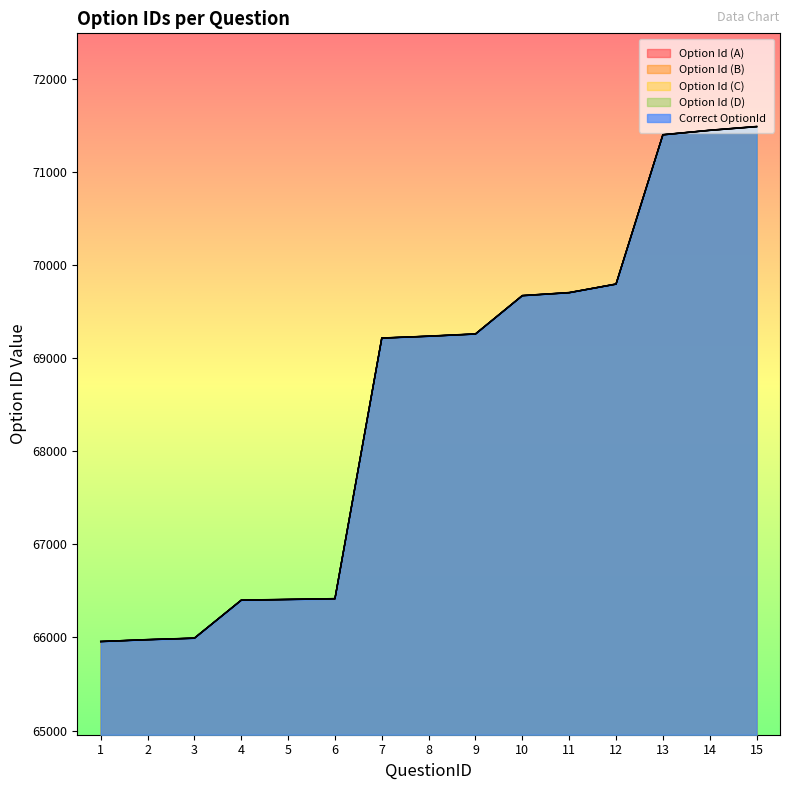

Reading left to right, list all the values displayed in this chart.

Option Id (A): 65958	65975	65992	66401	66409	66416	69217	69236	69261	69671	69703	69797	71400	71447	71487
Option Id (B): 65957	65977	65994	66399	66407	66415	69216	69238	69262	69672	69705	69796	71401	71448	71488
Option Id (C): 65956	65978	65991	66402	66410	66417	69215	69237	69259	69674	69704	69798	71402	71449	71490
Option Id (D): 65955	65976	65993	66400	66408	66418	69218	69235	69260	69673	69706	69795	71399	71450	71489
Correct OptionId: 65955	65975	65991	66399	66407	66415	69215	69235	69259	69671	69703	69795	71399	71447	71487